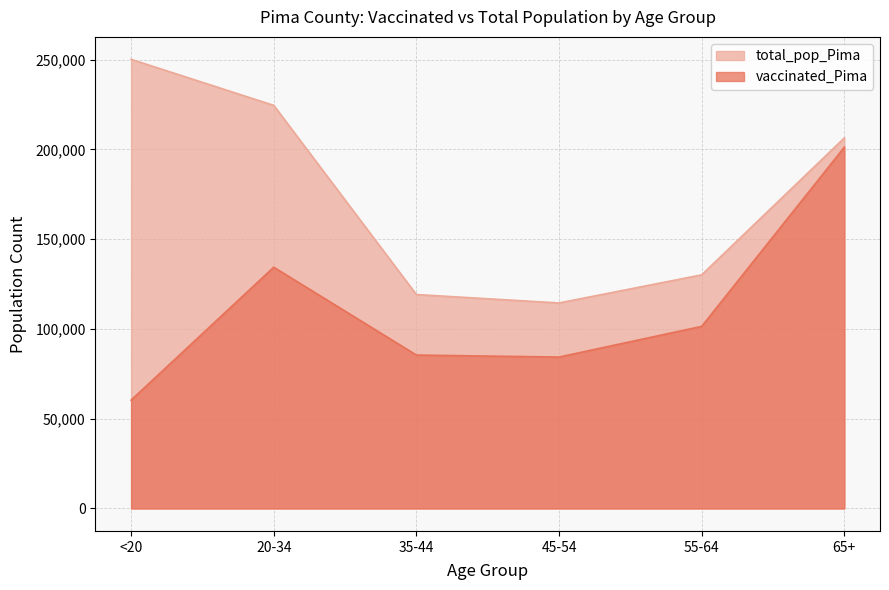

How many lines are shown in the chart?

2